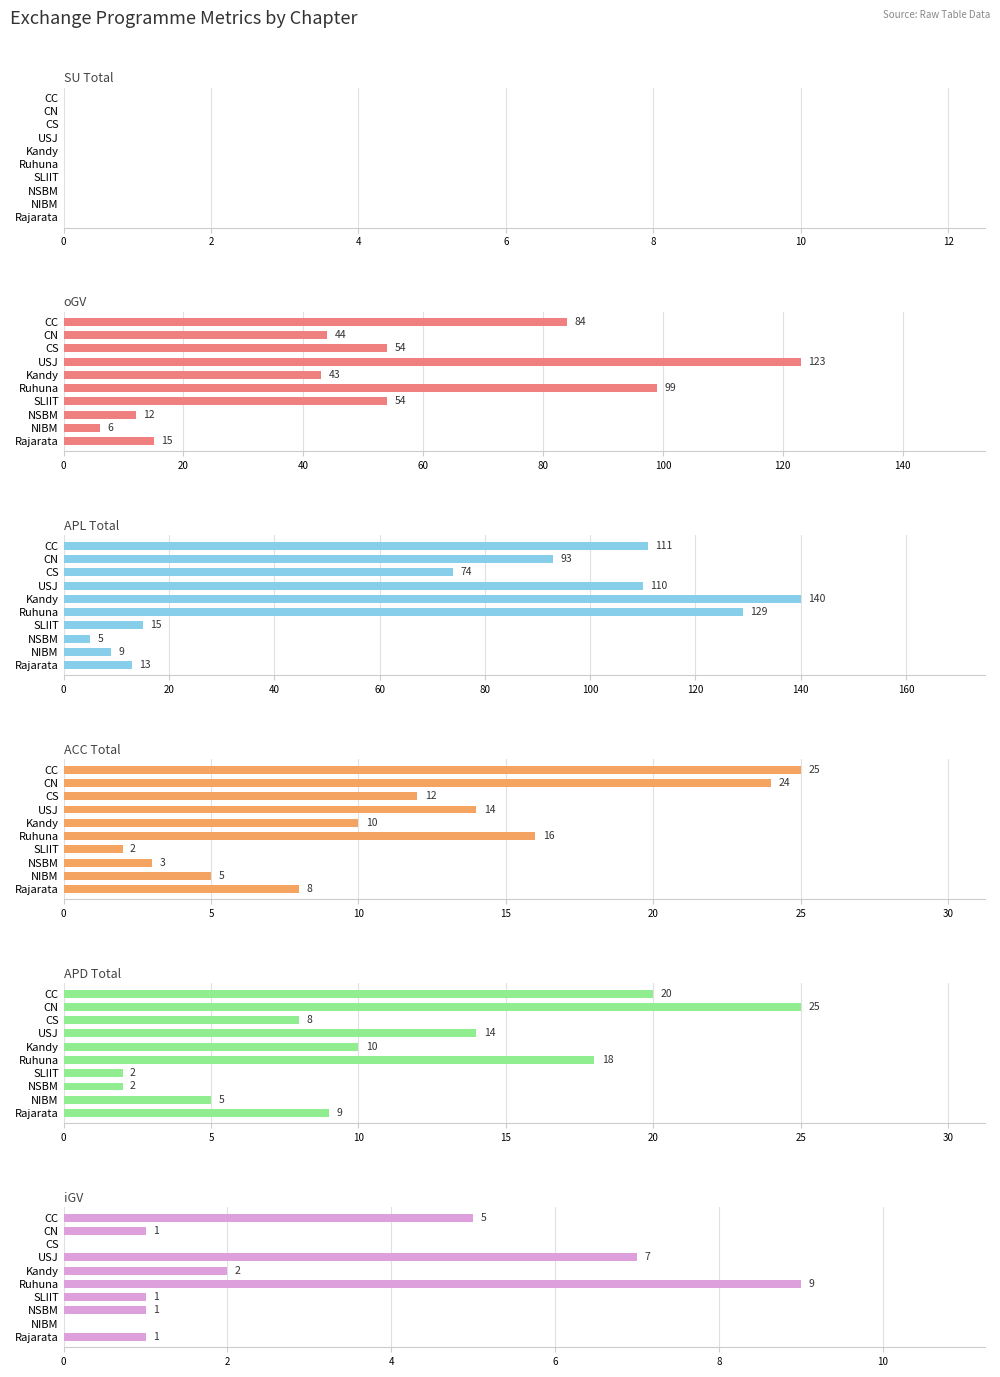

What is the average value of the APL Total series?

69.9